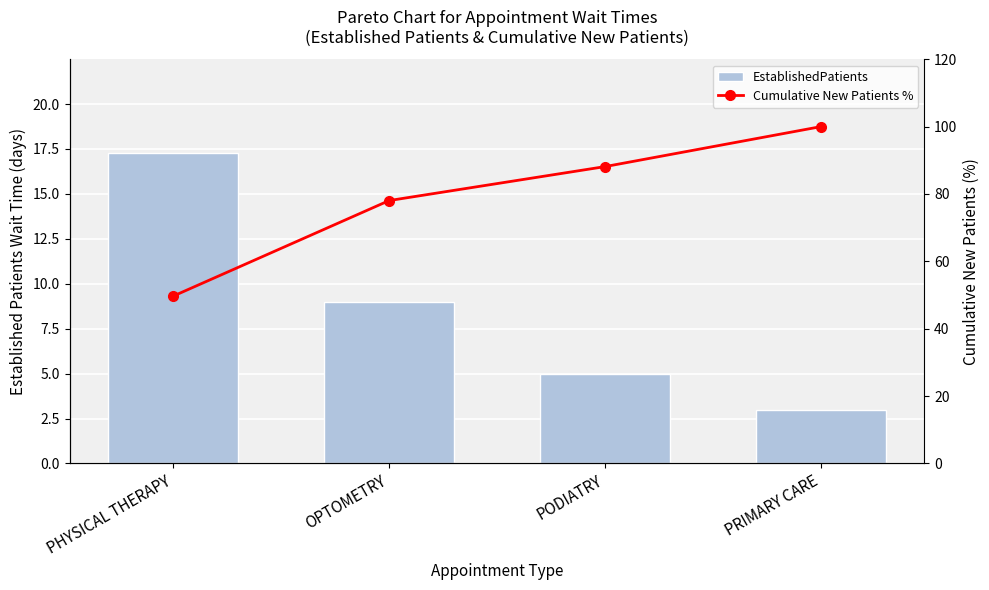

At which label is Cumulative New Patients % closest to 74?

OPTOMETRY